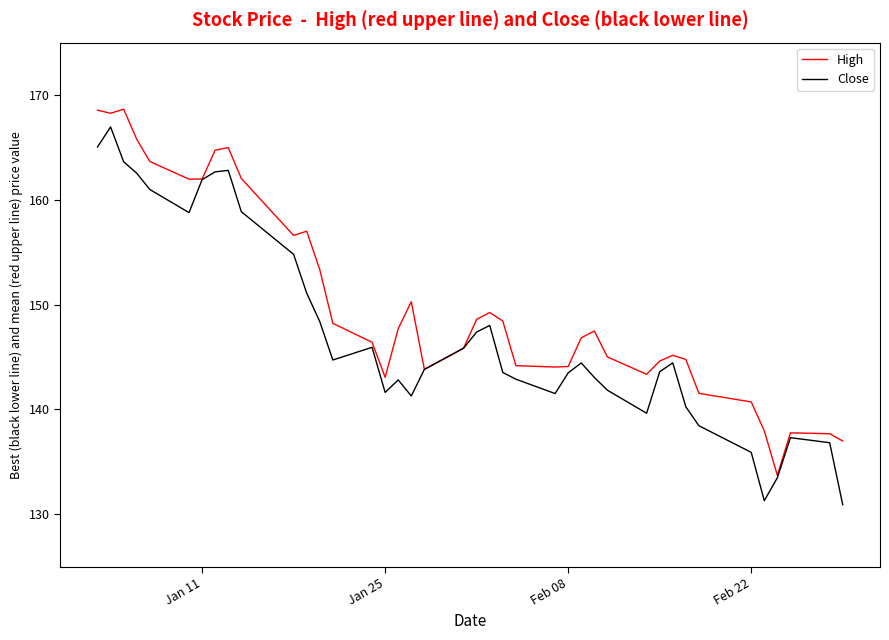

What is the minimum value shown in the chart?

130.9